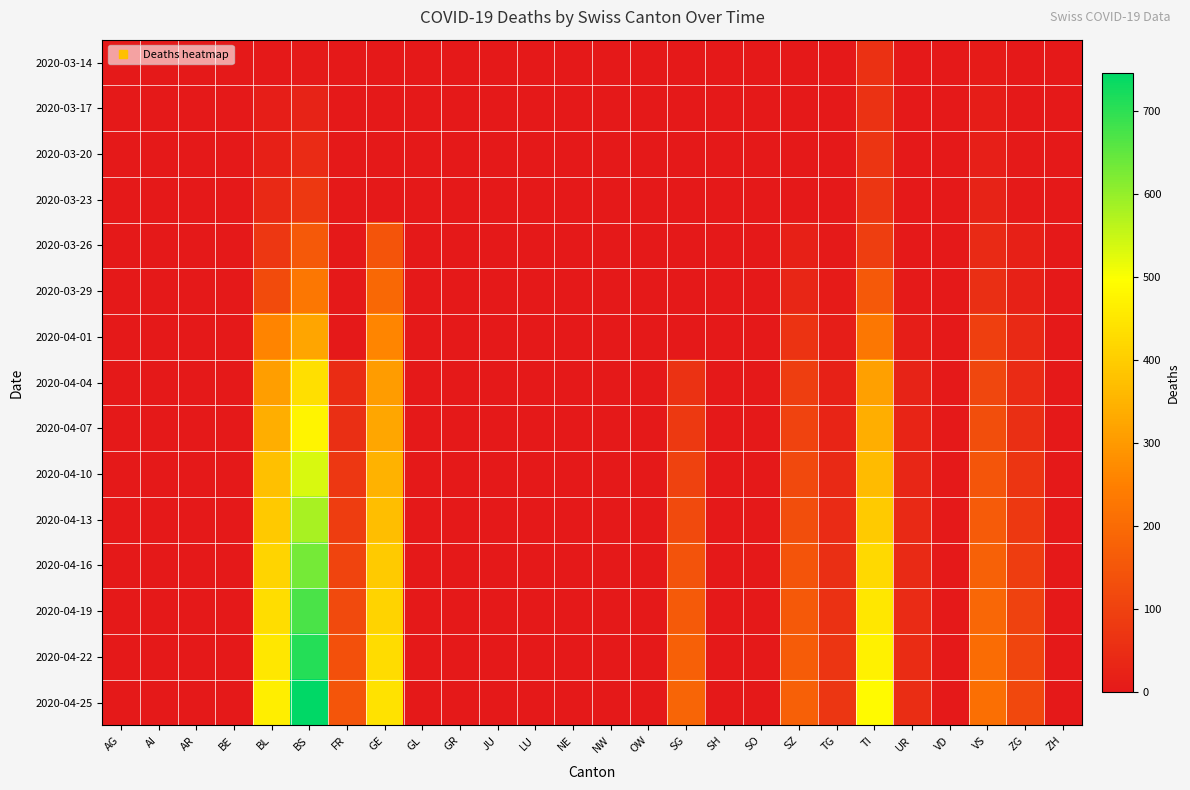

How many distinct data groups are displayed?

15